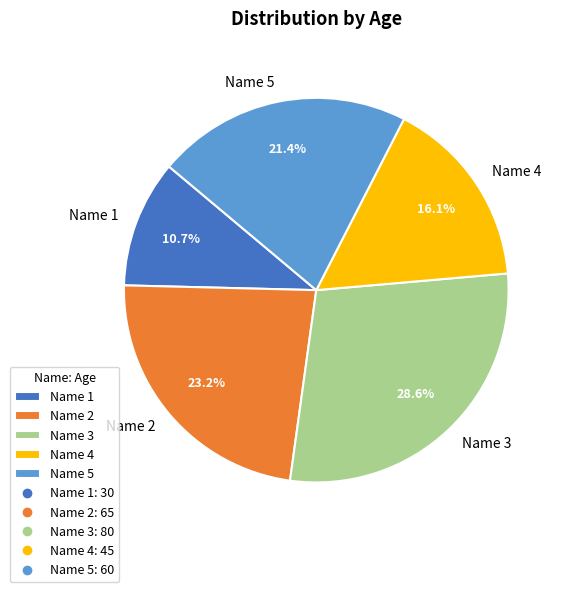

Which has a higher value, Name 3 or Name 4?

Name 3